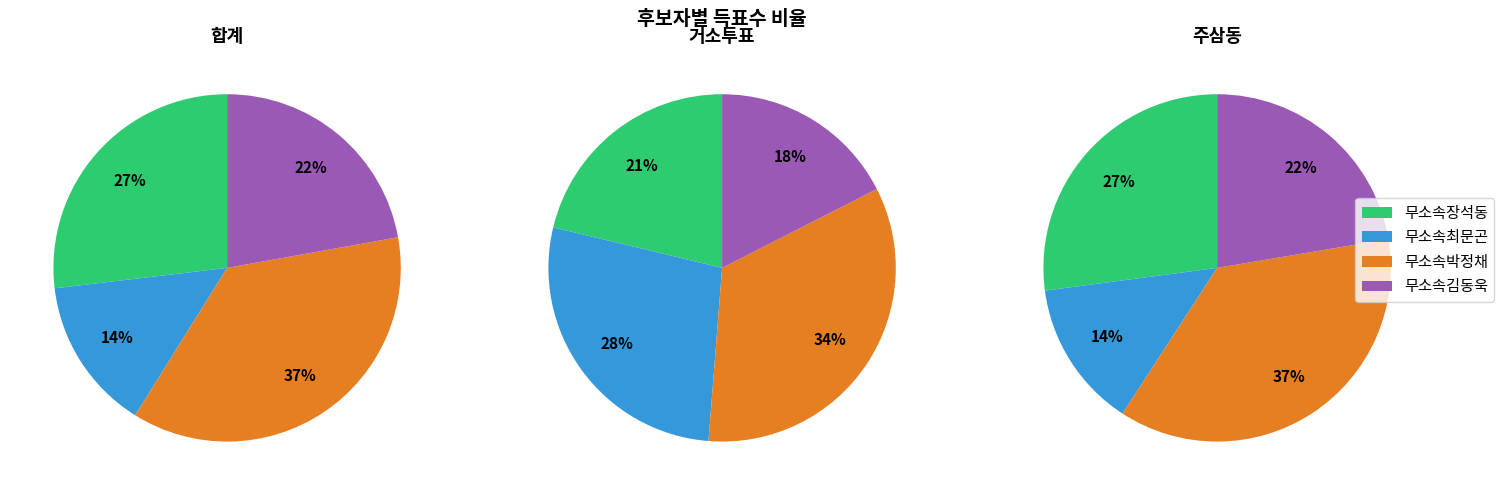

What portion of the pie excludes 주삼동?

51.5%